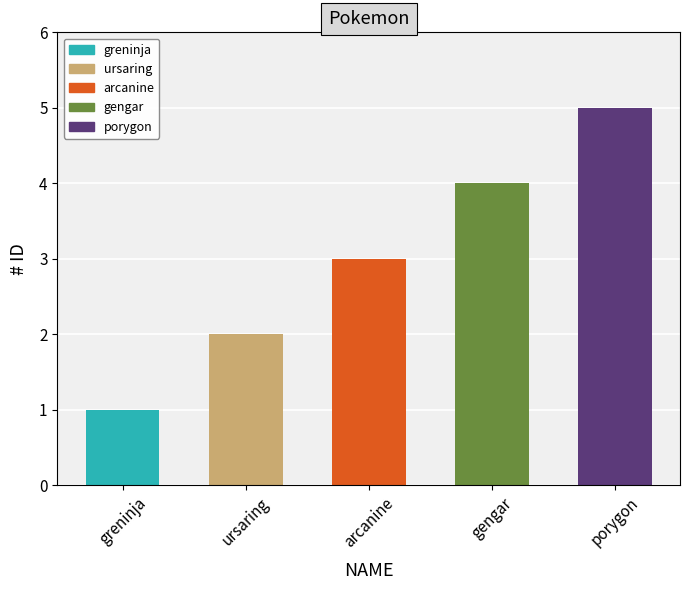

What position from the left is arcanine?

3